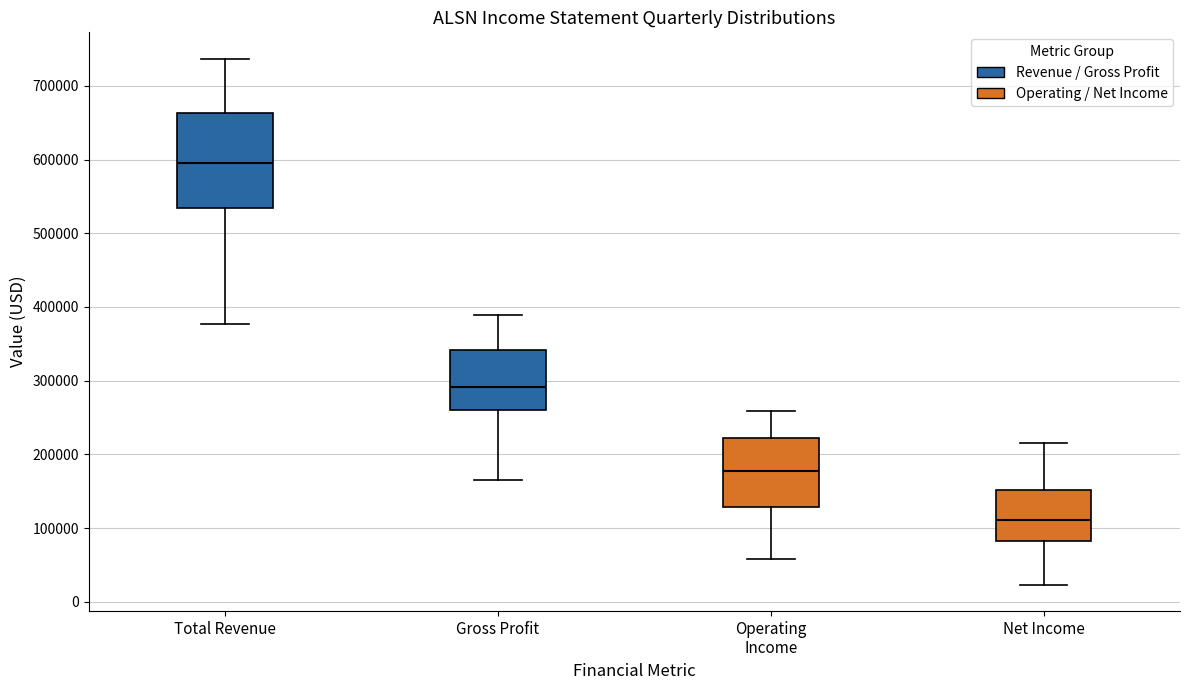

Reading left to right, read every box against the y-axis: the position of its median line, the range the box covers, and the ends of its whiskers. The values are not printed on the chart, so give them approximately, as read against the axis.

Total Revenue: median 600000, box 540000 to 660000, whiskers 380000 to 740000
Gross Profit: median 290000, box 260000 to 340000, whiskers 170000 to 390000
Operating Income: median 180000, box 130000 to 220000, whiskers 60000 to 260000
Net Income: median 110000, box 80000 to 150000, whiskers 20000 to 220000